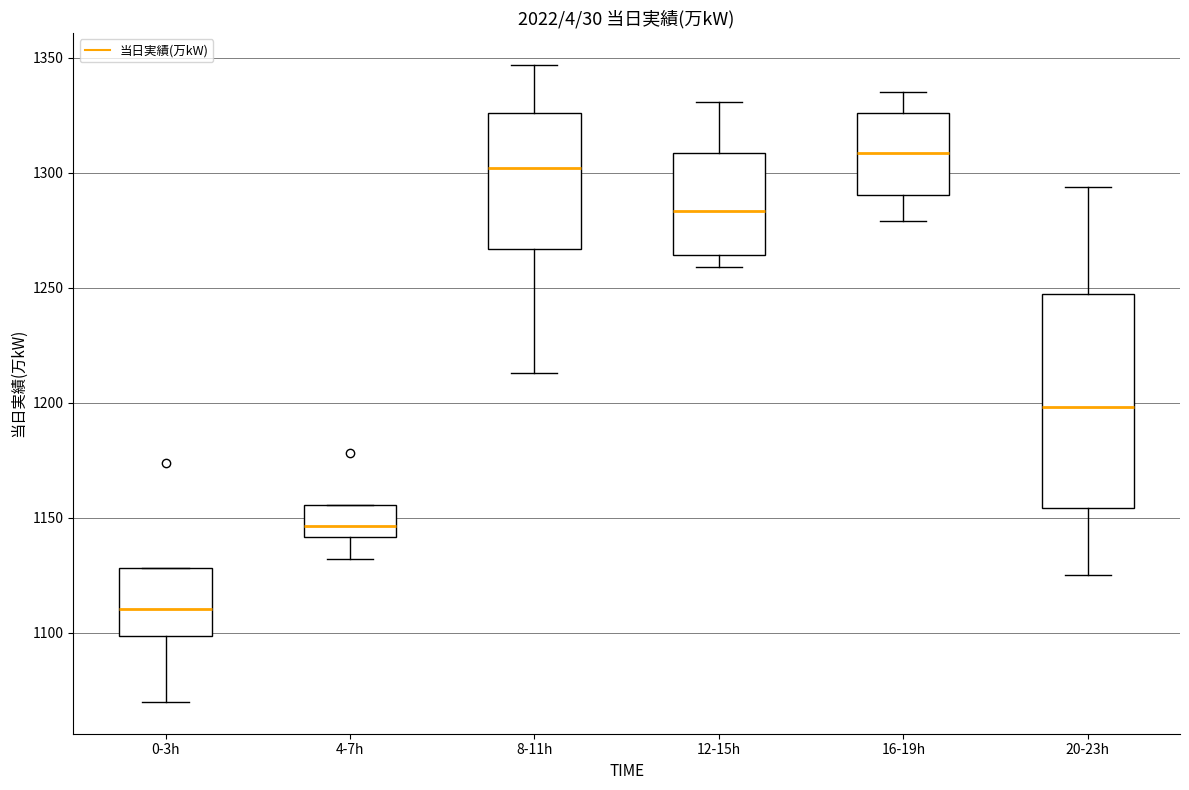

Comparing the boxes themselves (not the whiskers), which one is the tallest?

20-23h